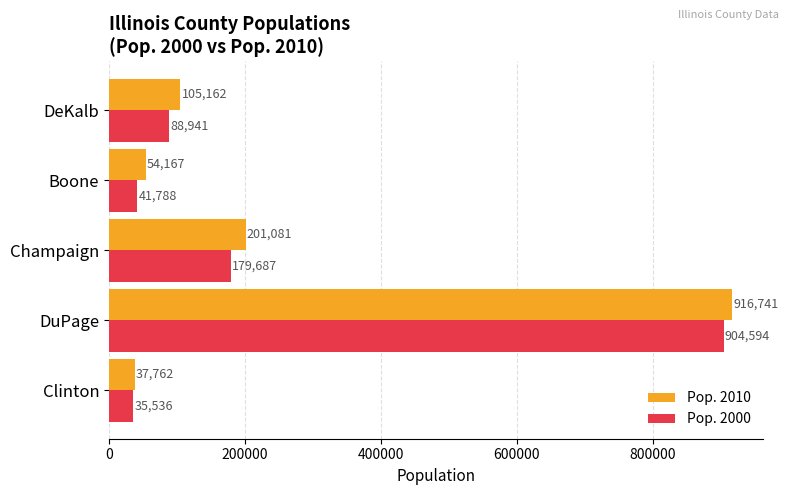

How many data points in Pop. 2010 are less than 105162?

2